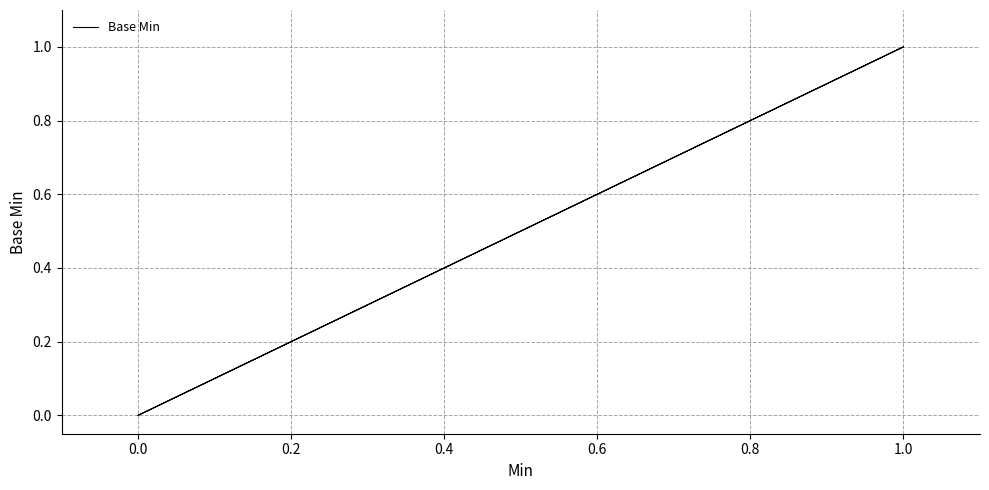

The chart shows a value of 1 at 1.0. True or false?

False